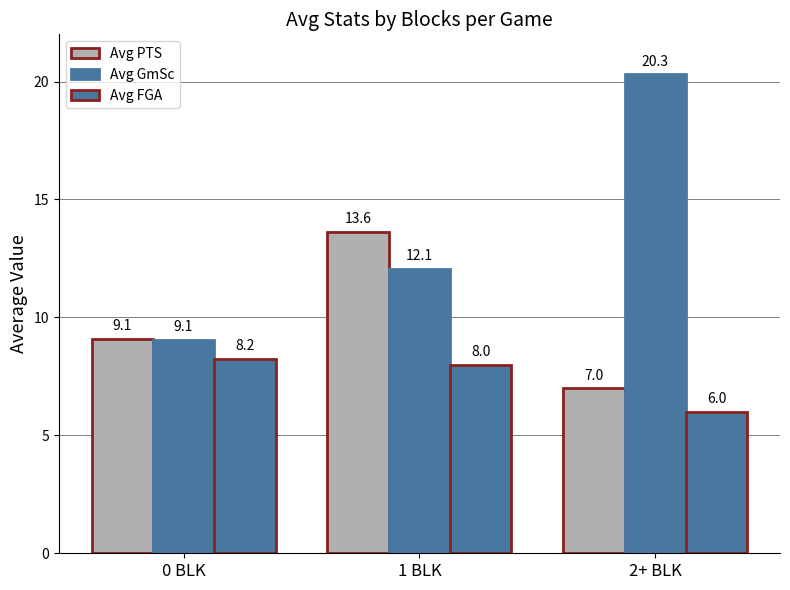

What is the label of the 3rd bar from the left?

2+ BLK